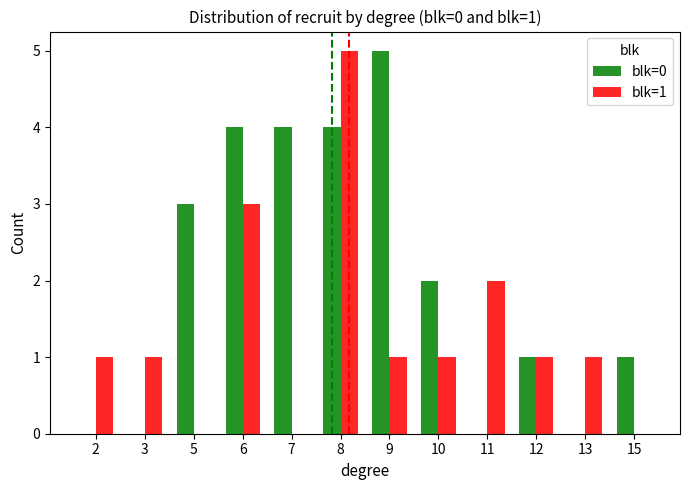

At which category is the sum across all series the highest?

8